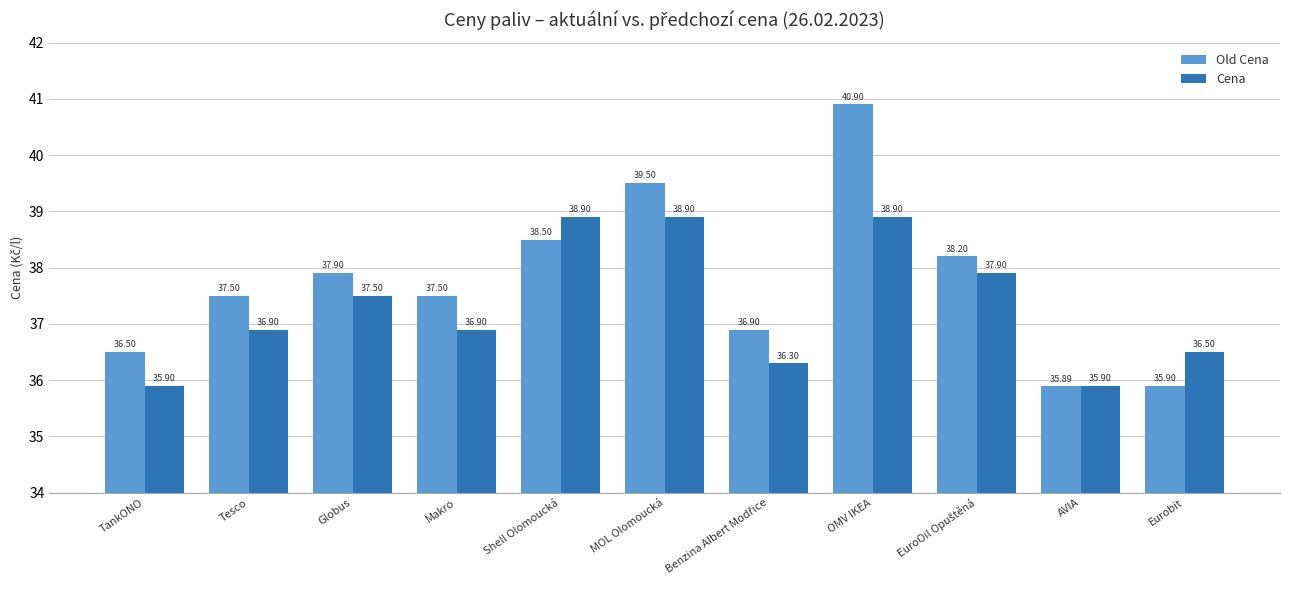

True or false: Cena has a value of 21.2 at Globus.

False